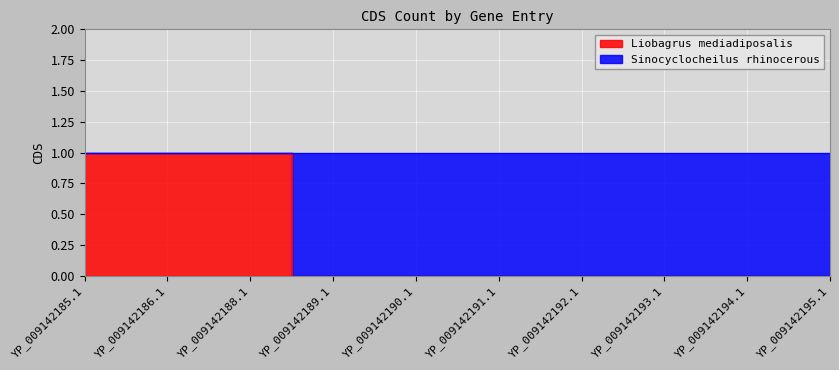

True or false: the data has more than 1 interior local peaks.

False